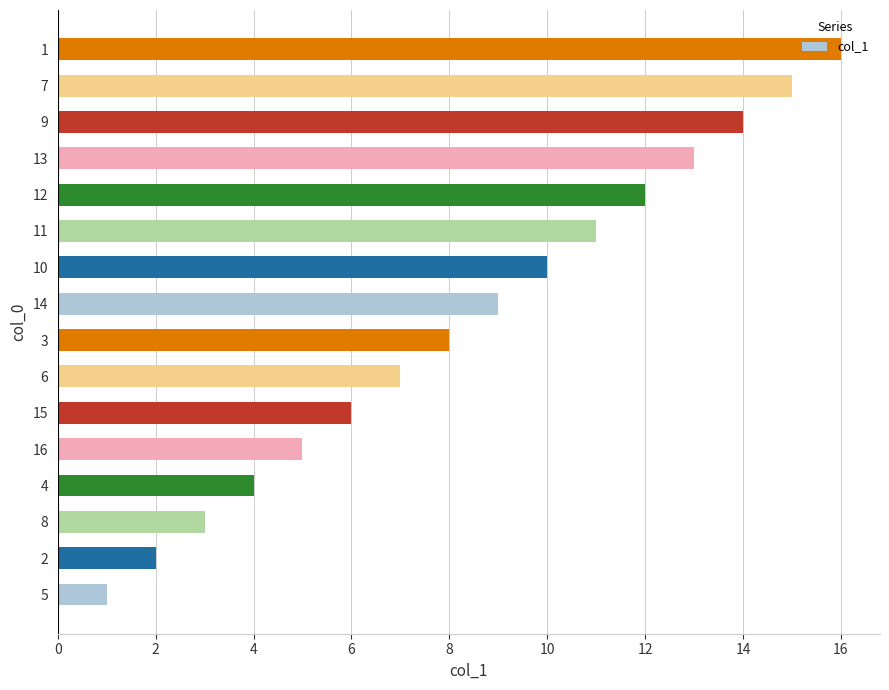

What is the difference between the second highest and minimum values?

14